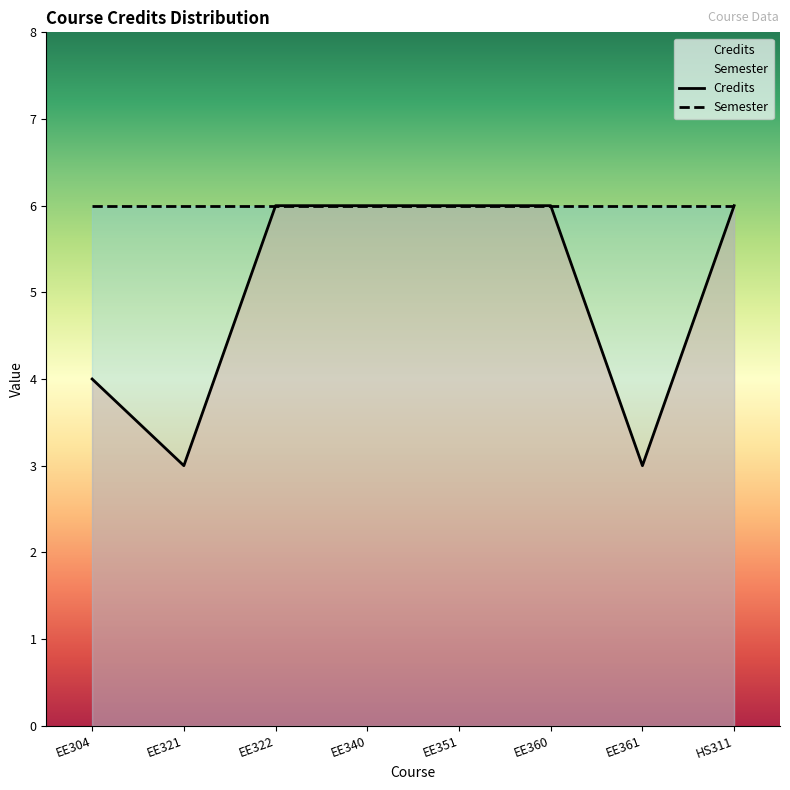

True or false: Semester and Credits cross at least once.

False